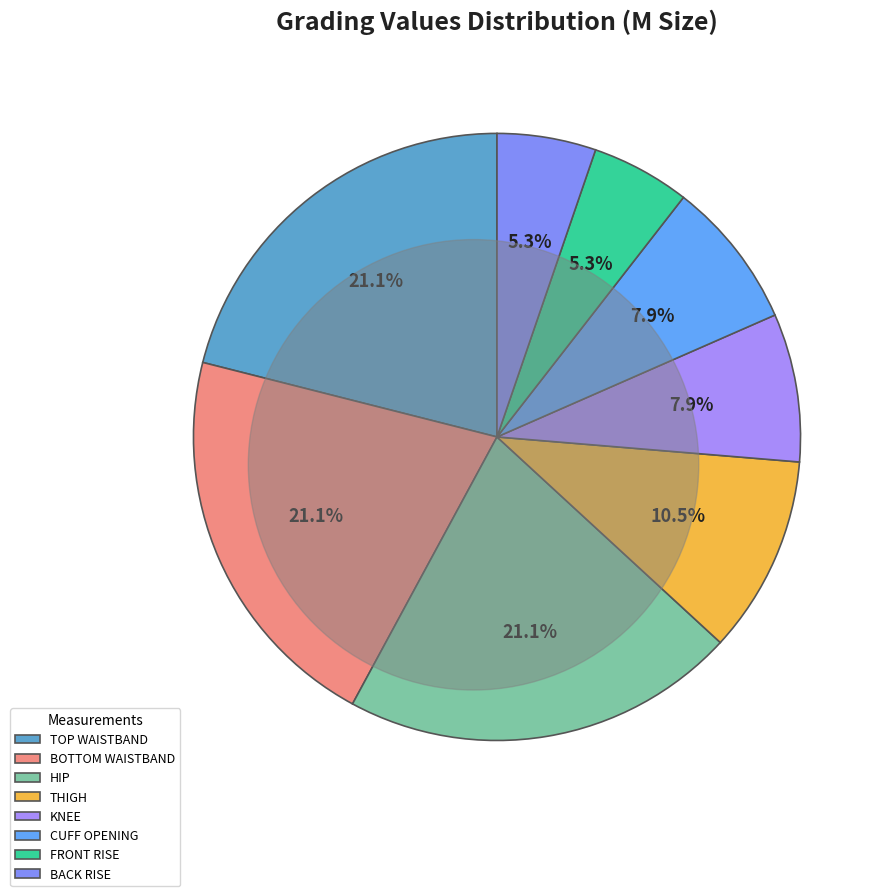

What percentage is the THIGH slice, to the nearest percent?

11%